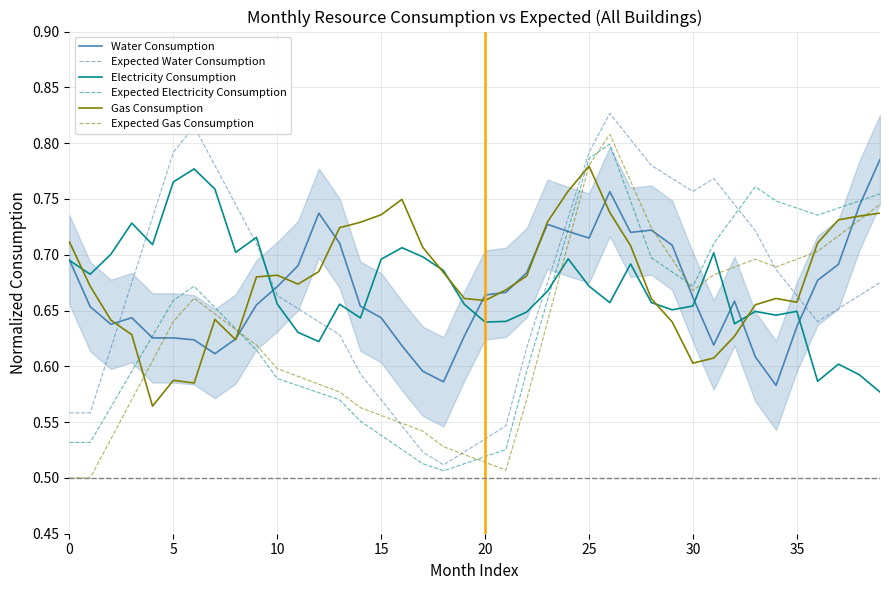

Is it true that Water Consumption equals 0.3 at 20?

False